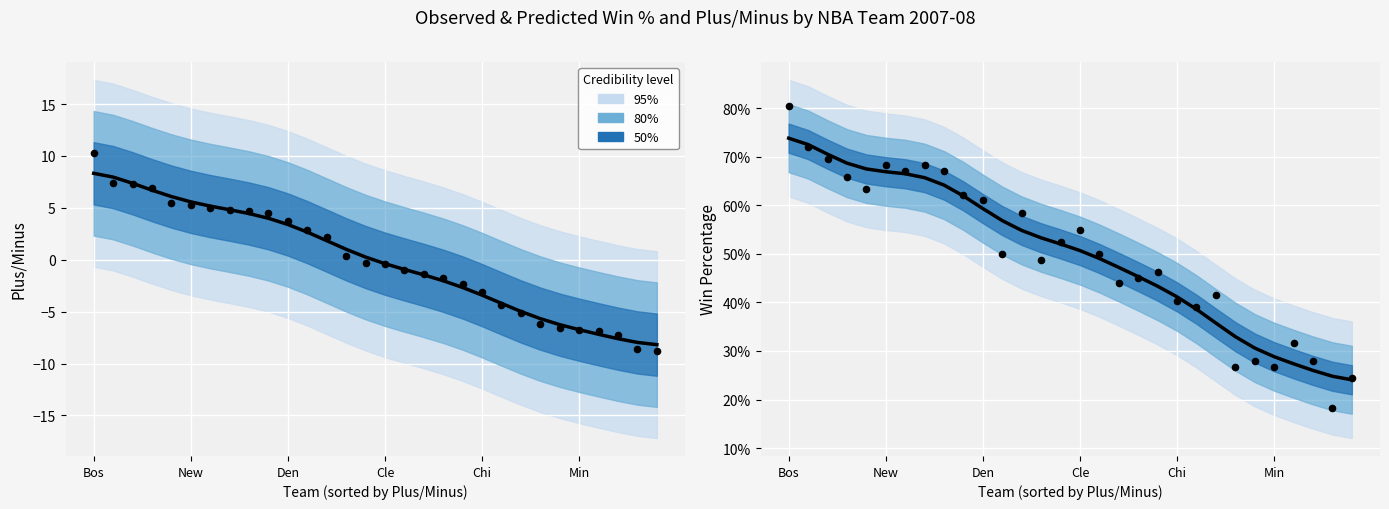

What is the total value across all series at 18?

0.9